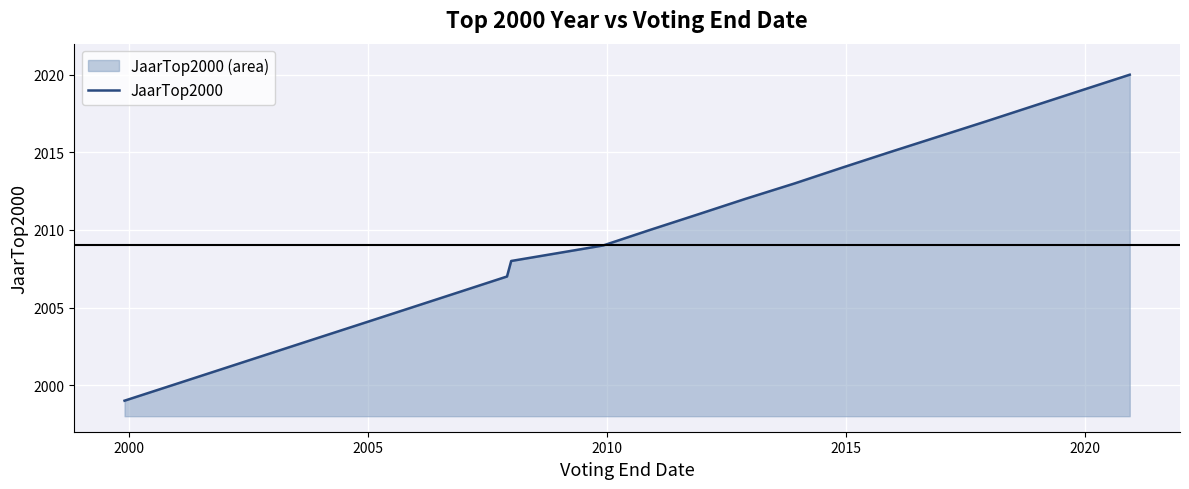

What is the greatest value displayed?

2020